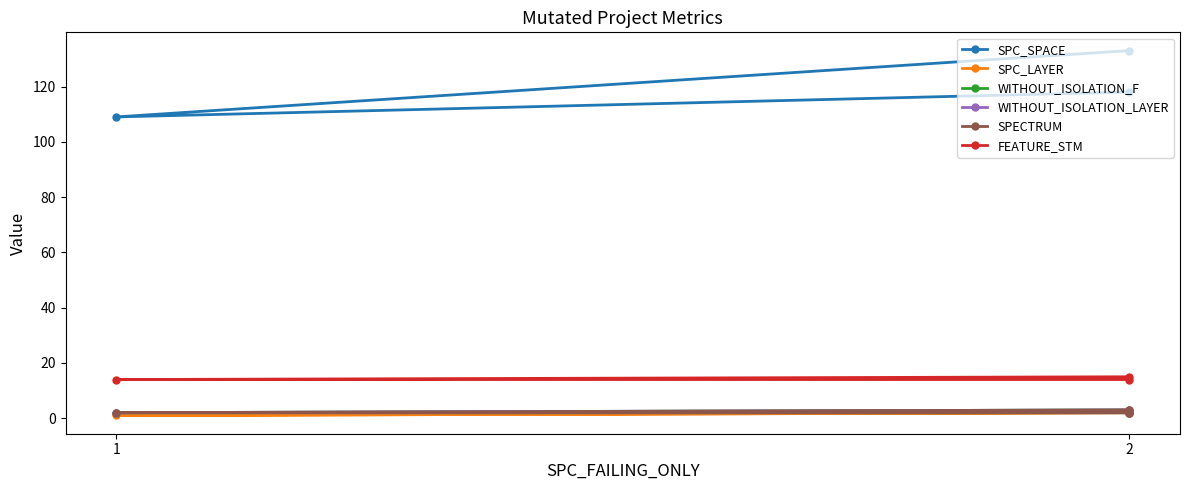

List the series in order of their peak value, highest first.

SPC_SPACE, FEATURE_STM, WITHOUT_ISOLATION_F, WITHOUT_ISOLATION_LAYER, SPECTRUM, SPC_LAYER